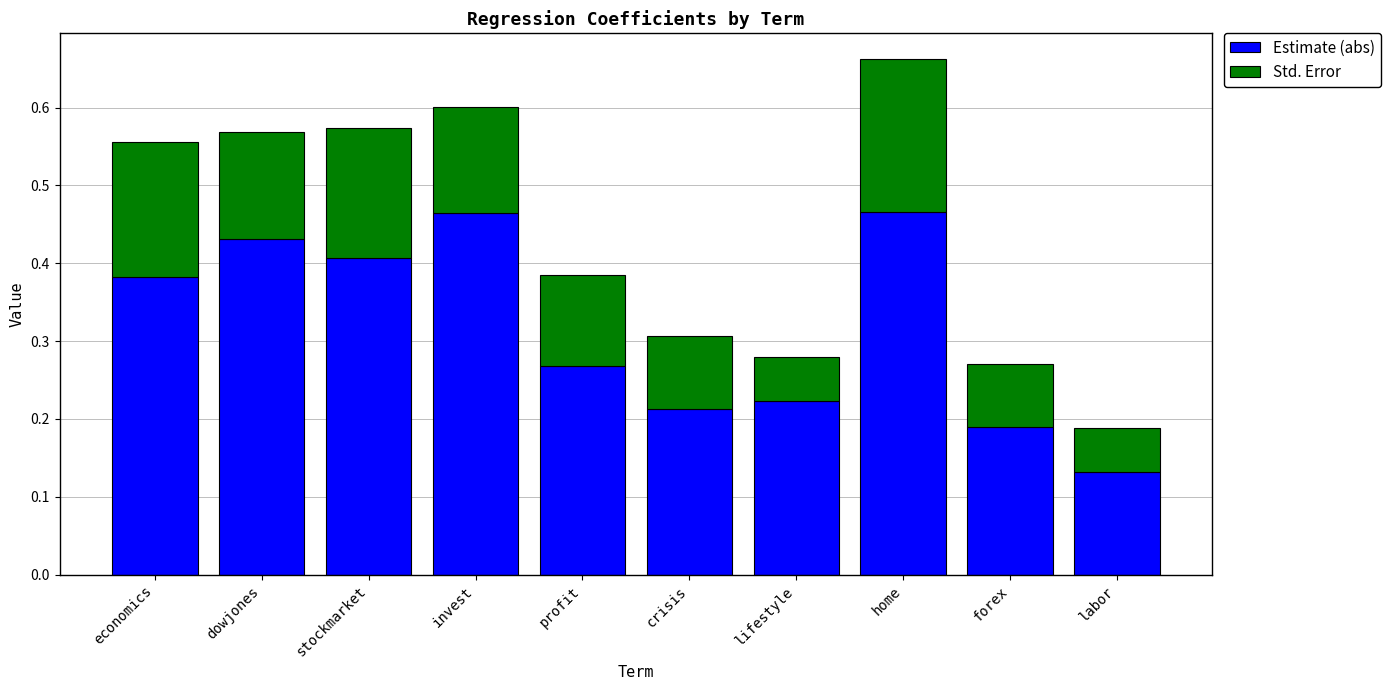

What is the total value across all series at invest?

0.6